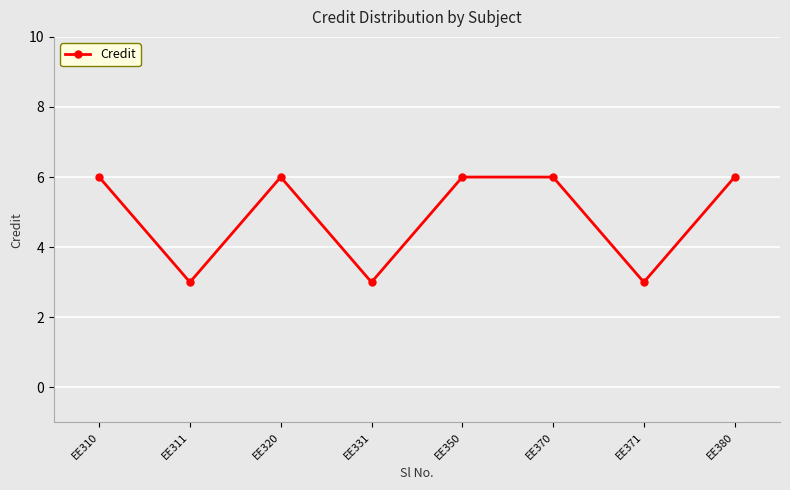

The value at EE331 is 5. True or false?

False